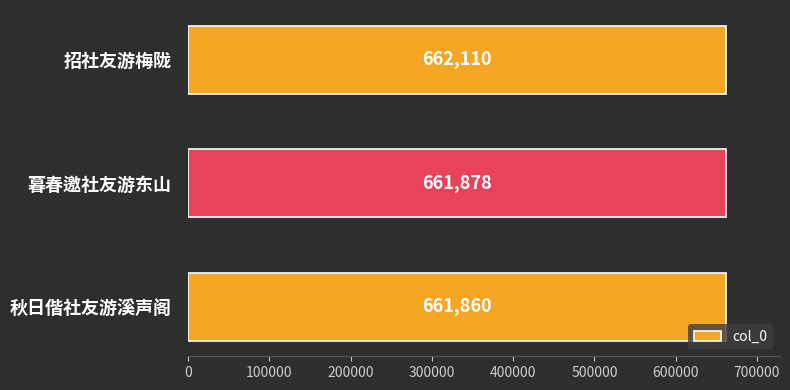

At which label is the value closest to 661985?

暮春邀社友游东山